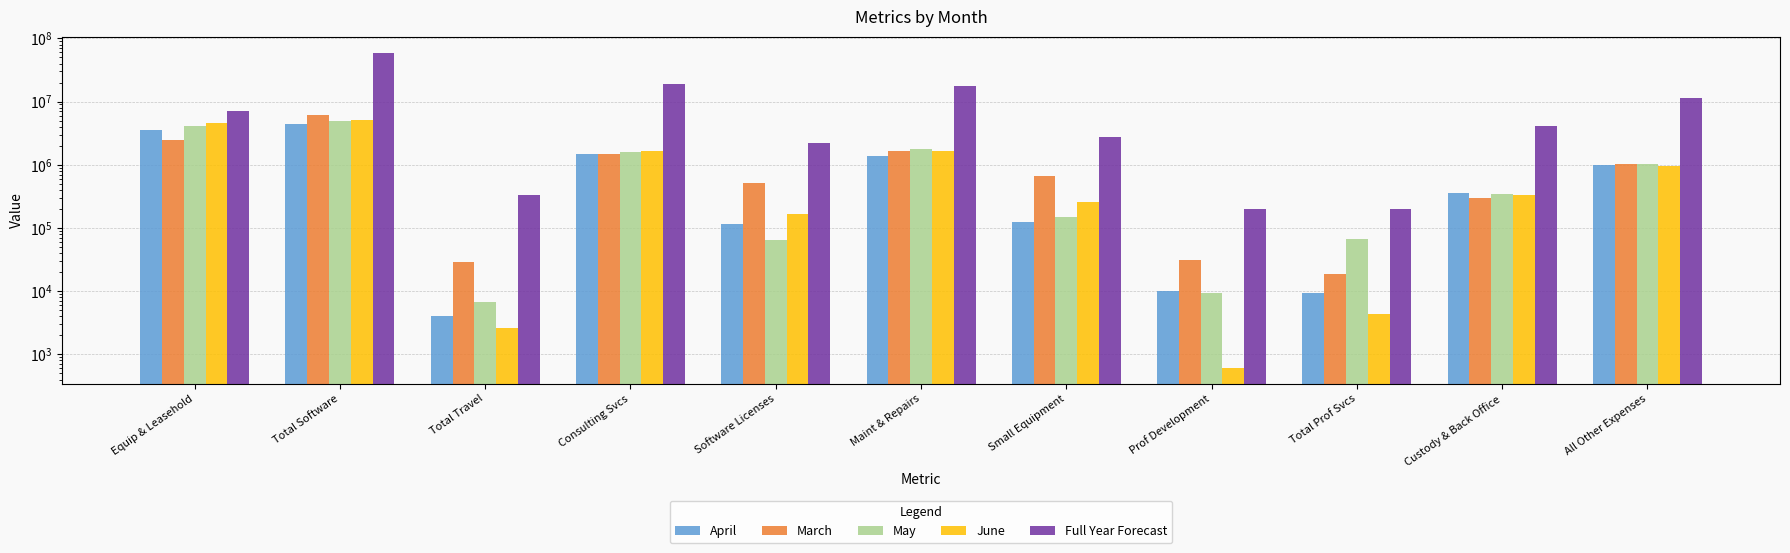

Which series changed the most between Prof Development and Custody & Back Office?

Full Year Forecast